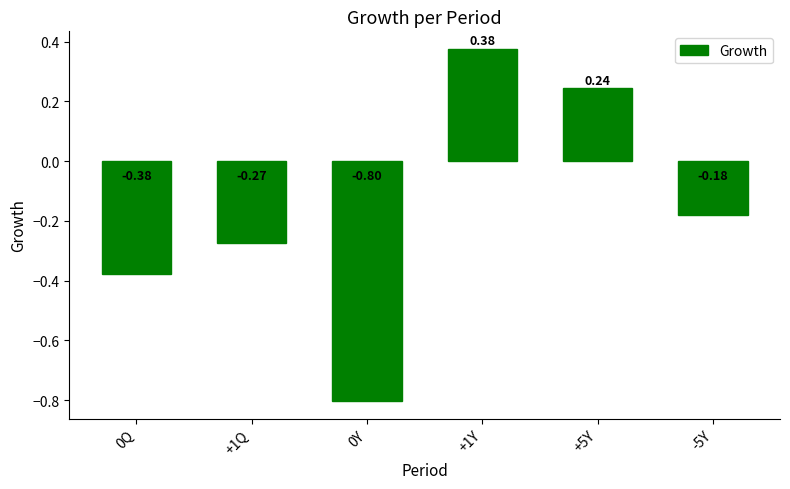

What is the difference between the second highest and minimum values?

1.0